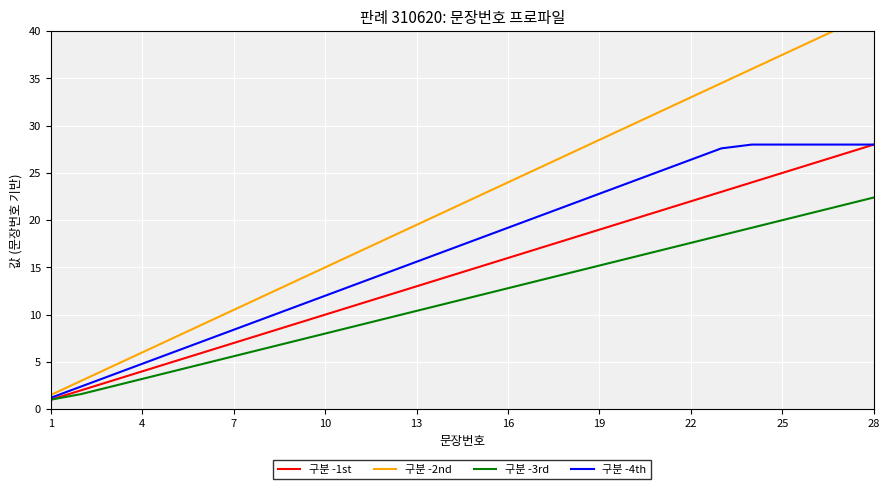

What is the lowest value of the 구분 -1st series?

1.0